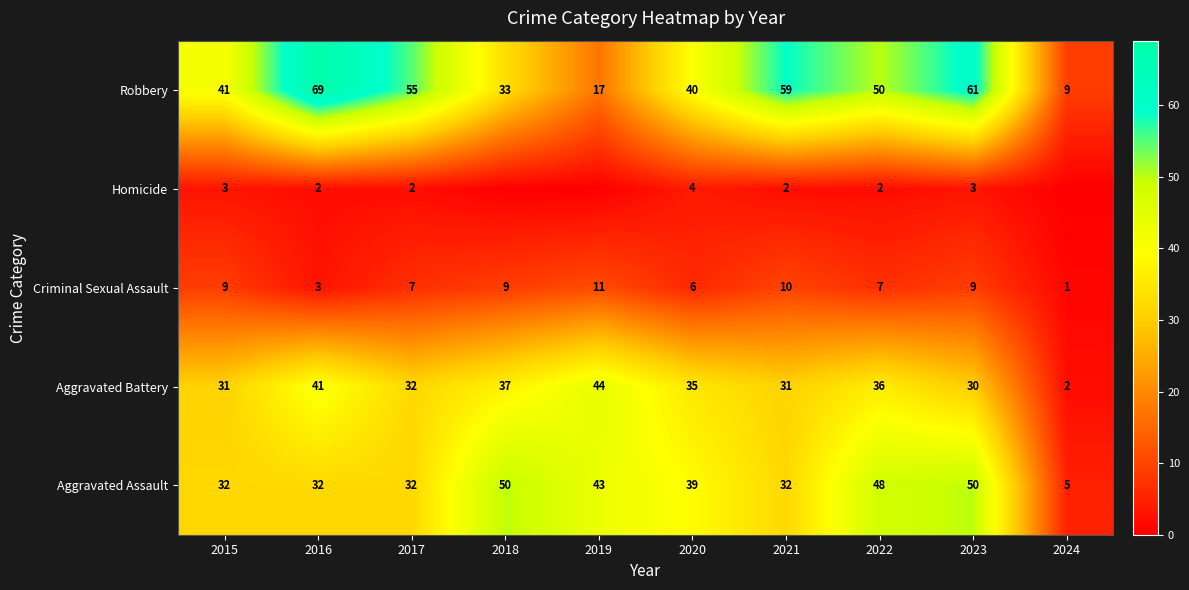

Rank the categories by Robbery value from lowest to highest.

2024, 2019, 2018, 2020, 2015, 2022, 2017, 2021, 2023, 2016